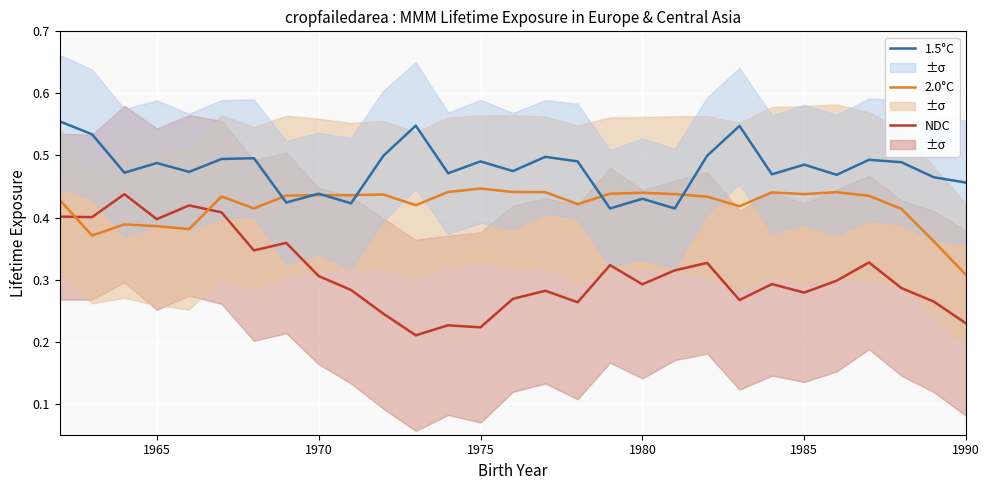

True or false: 2.0°C and NDC intersect in this chart.

True